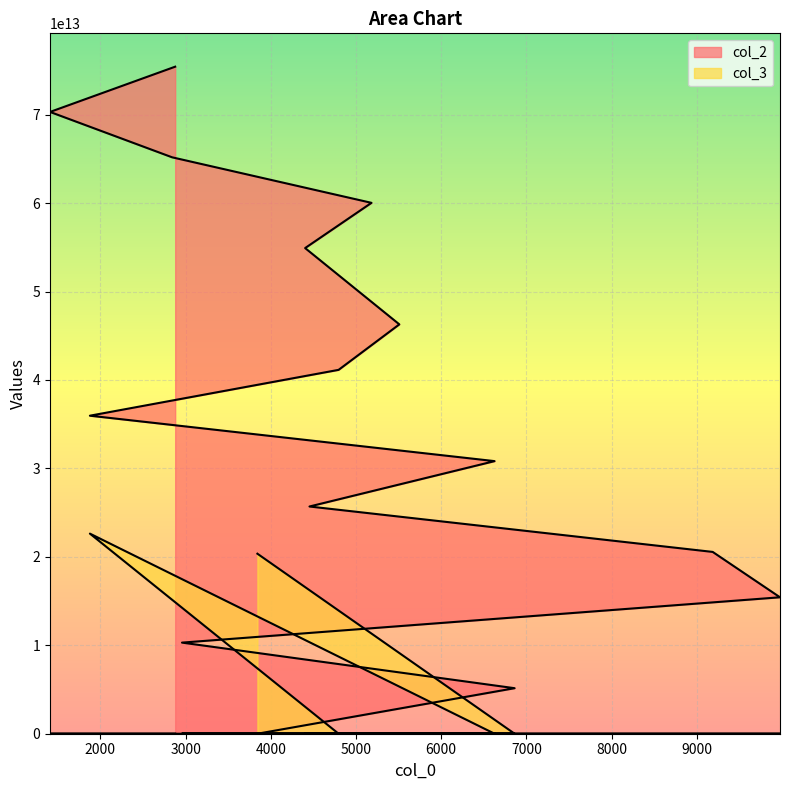

Which series has the largest total across all categories?

col_2